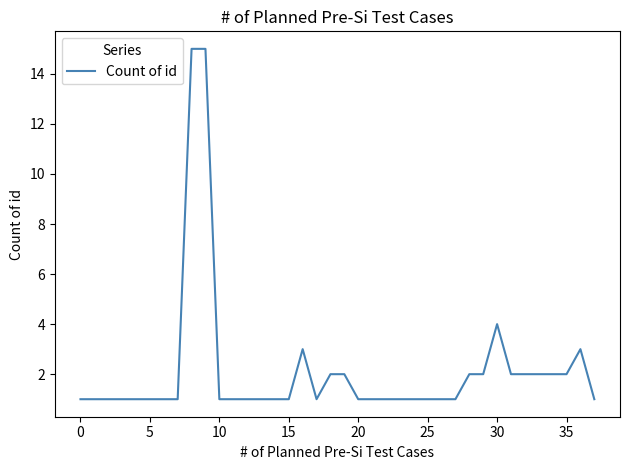

Reading left to right, extract all data points from this chart.

1	1	1	1	1	1	1	1	15	15	1	1	1	1	1	1	3	1	2	2	1	1	1	1	1	1	1	1	2	2	4	2	2	2	2	2	3	1